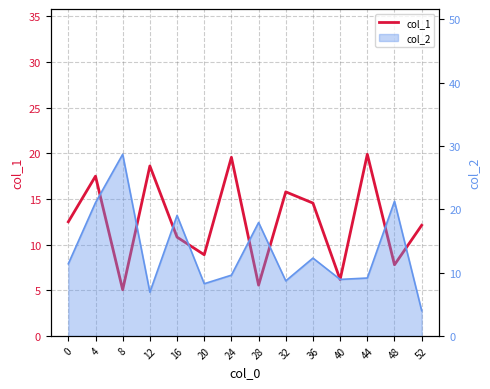

List the labels in order of value, largest first.

44, 24, 12, 4, 32, 36, 0, 52, 16, 20, 48, 40, 28, 8